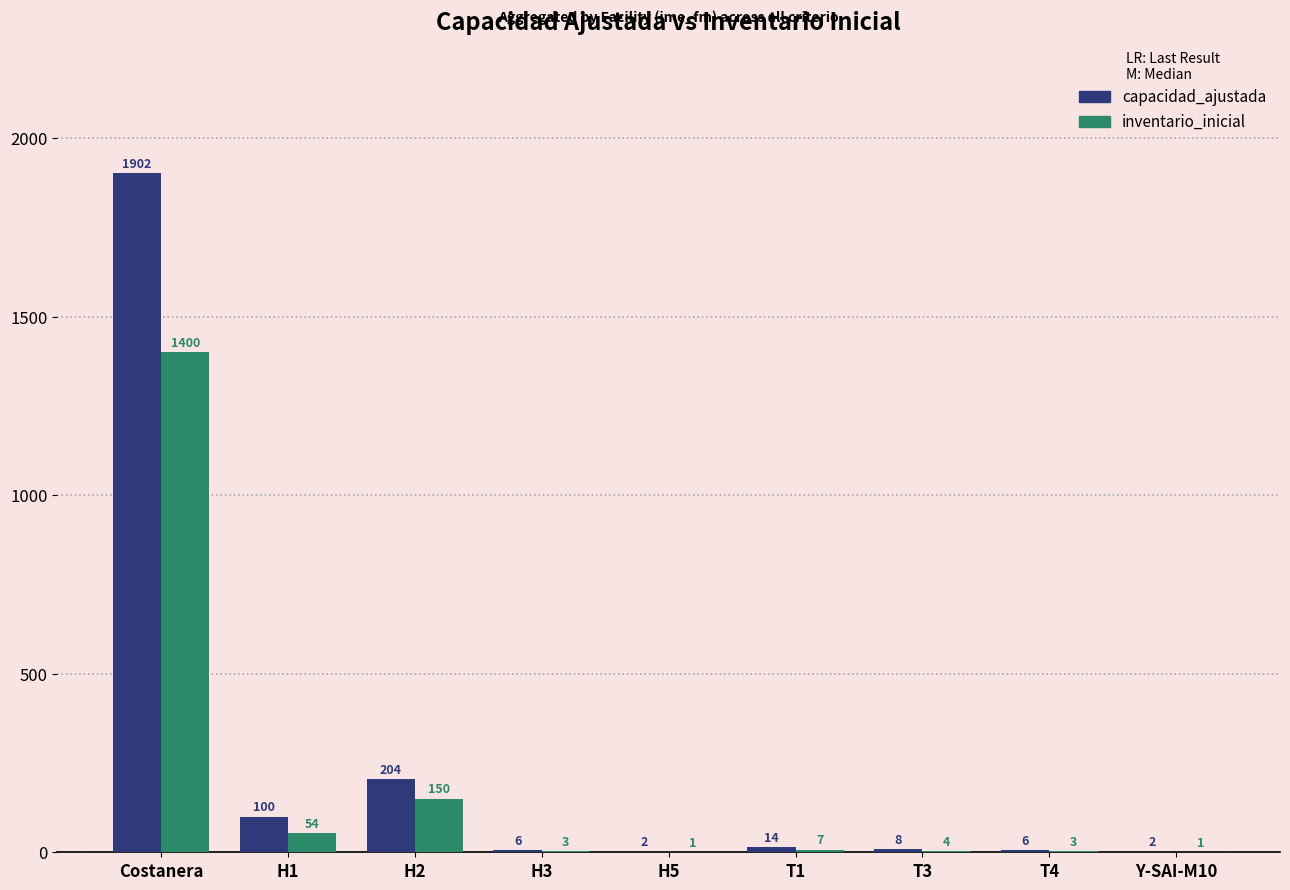

What is the spread (max minus min) of values at H5?

1